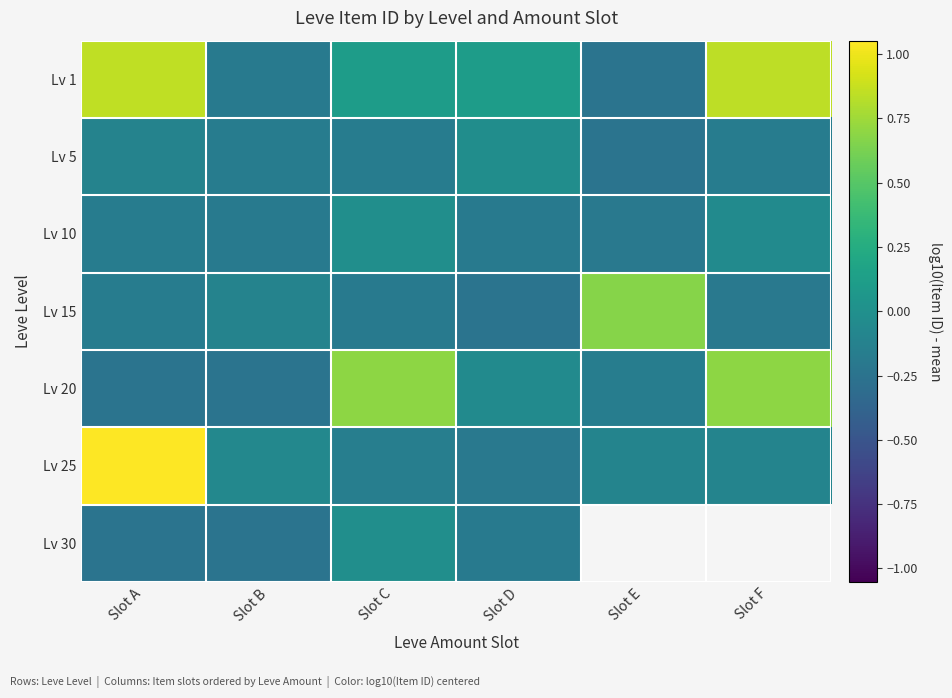

Is it true that Lv 5 equals -0.2 at Slot E?

True